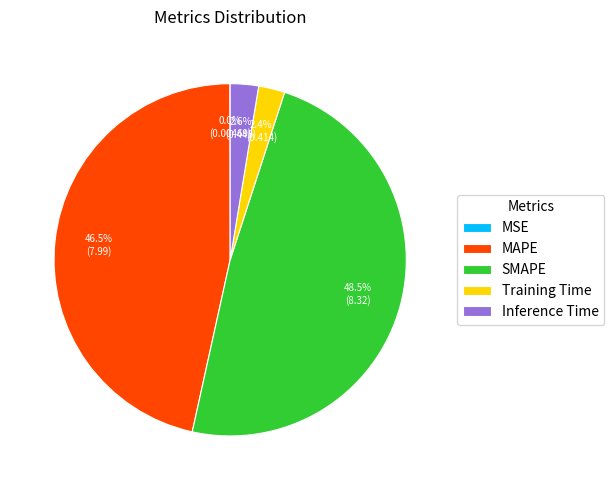

Which slice is the largest?

SMAPE